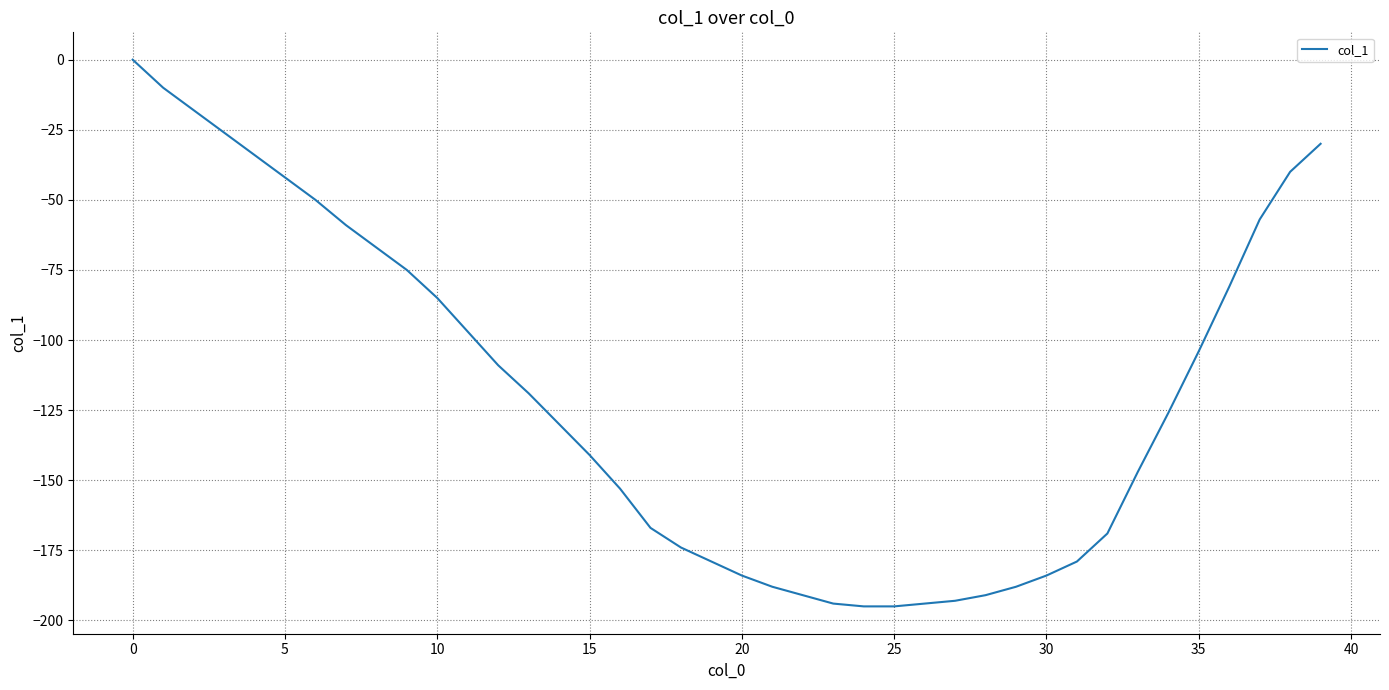

What is the difference between the maximum and minimum values?

195